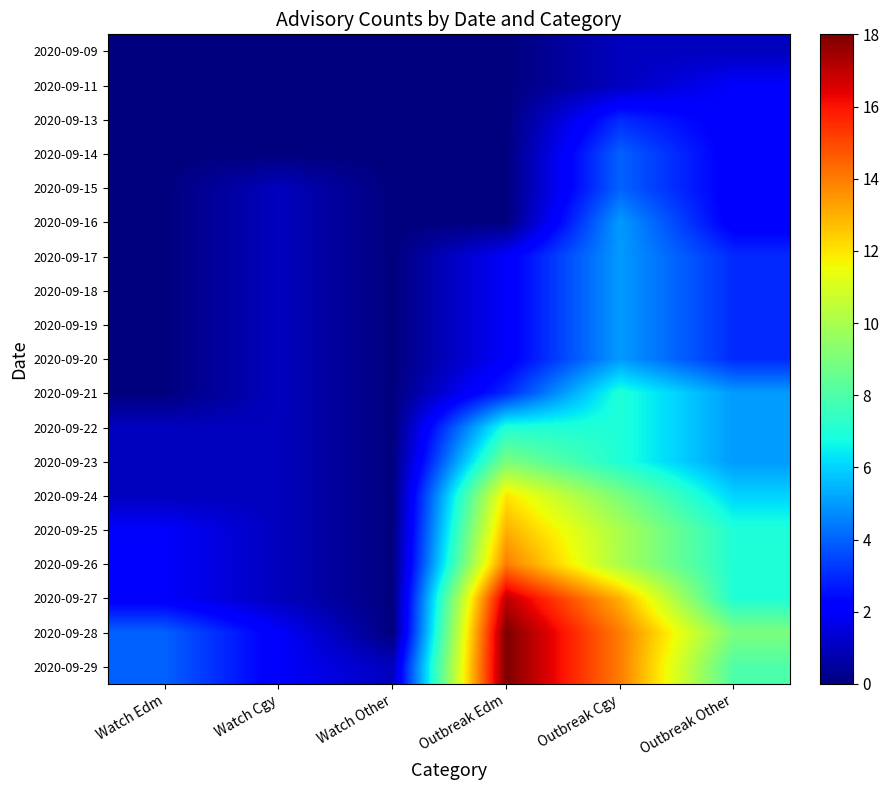

What is the spread (max minus min) of values at Watch Cgy?

2